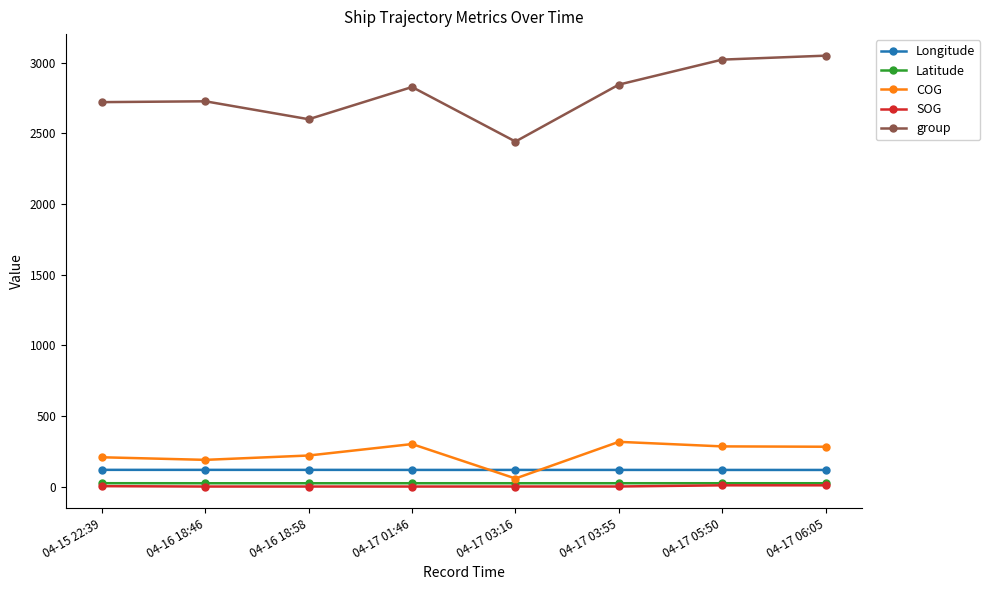

The value of group at 04-17 03:55 is 4401.5. True or false?

False